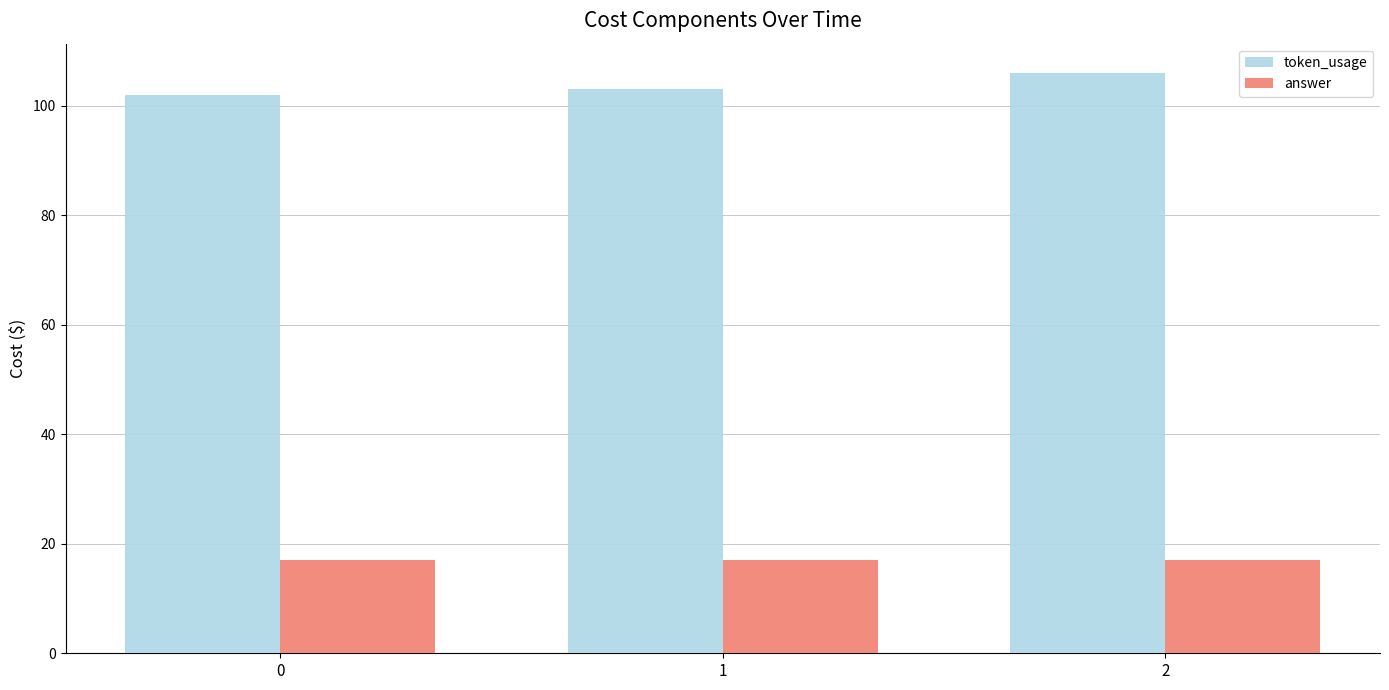

Which series has the largest total across all categories?

token_usage